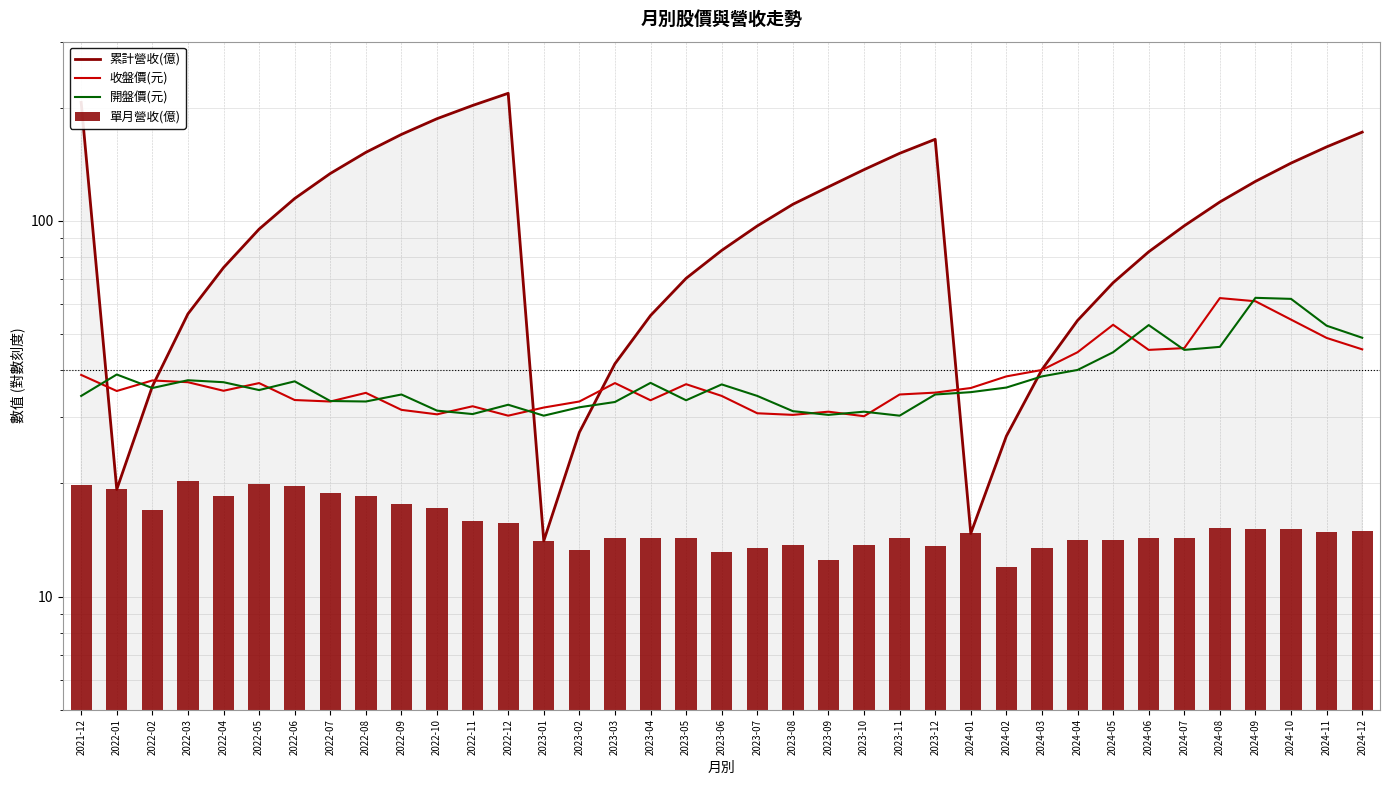

How many values in the 收盤價(元) series are below 35?

17